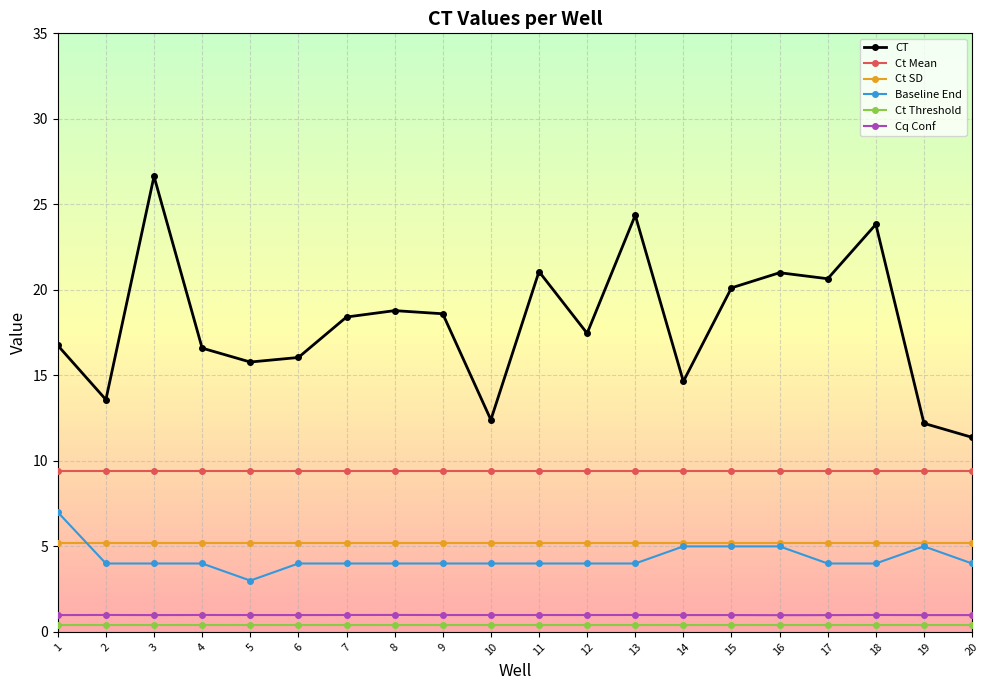

True or false: Cq Conf and Ct Threshold cross at least once.

False